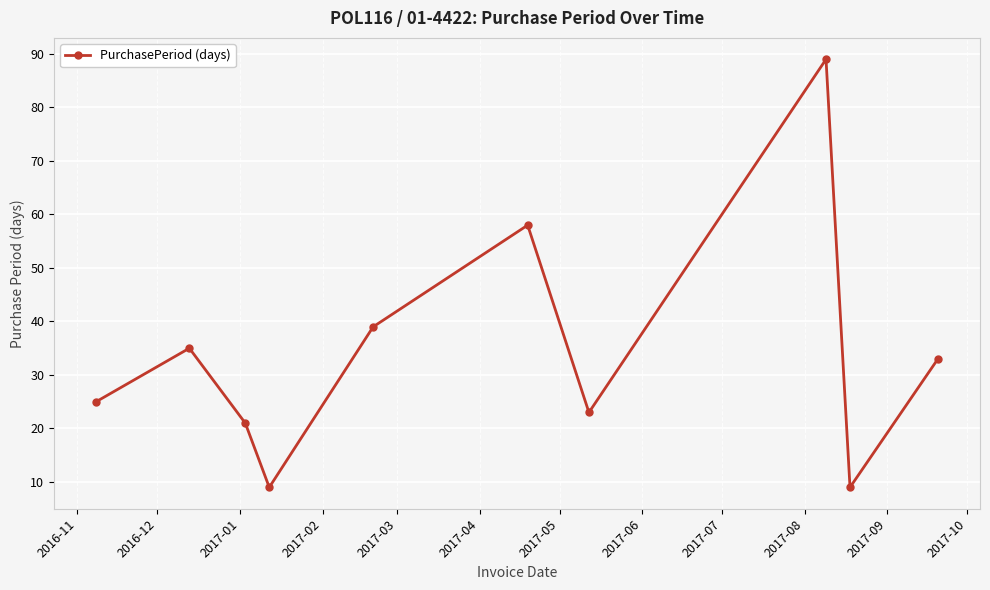

Reading left to right, transcribe all the data shown in this chart.

25	35	21	9	39	58	23	89	9	33